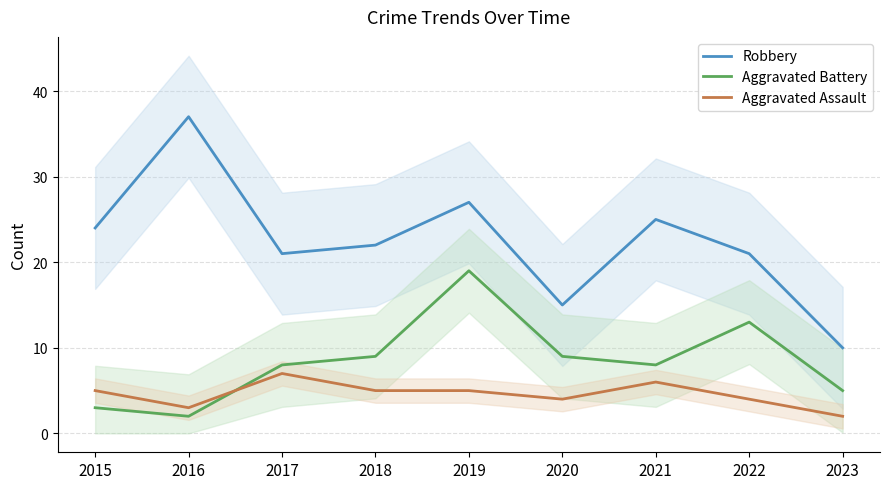

List the series in order of their overall mean, lowest first.

Aggravated Assault, Aggravated Battery, Robbery